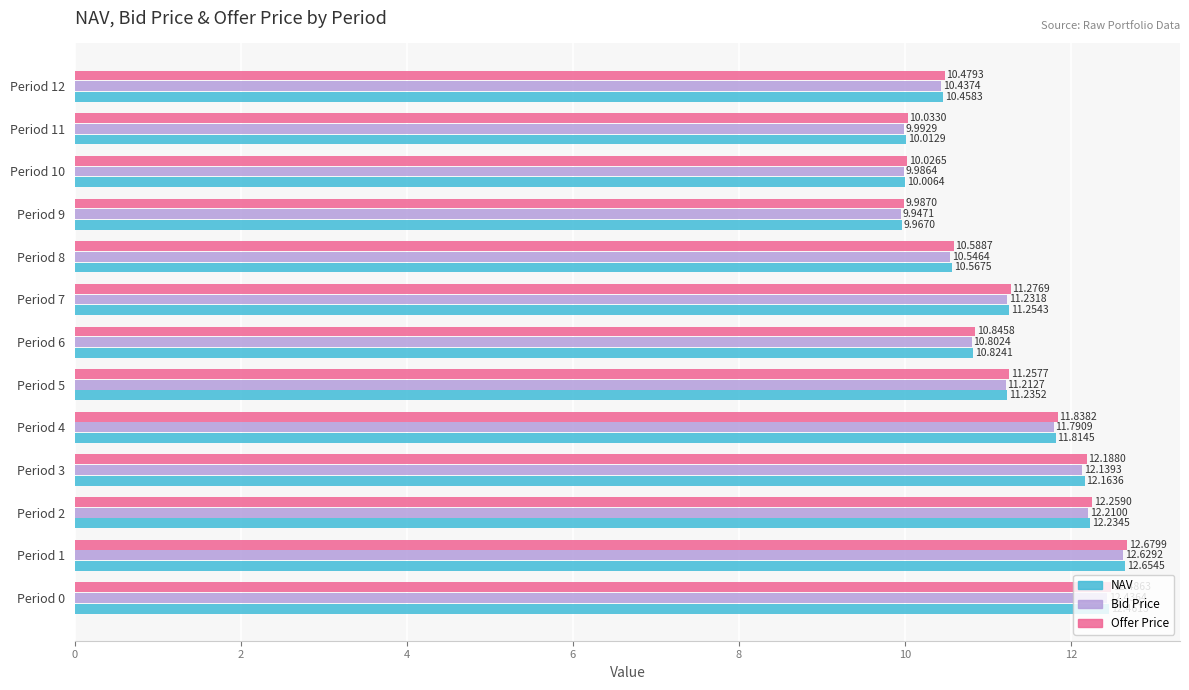

What are all the series names shown in the legend?

NAV, Bid Price, Offer Price